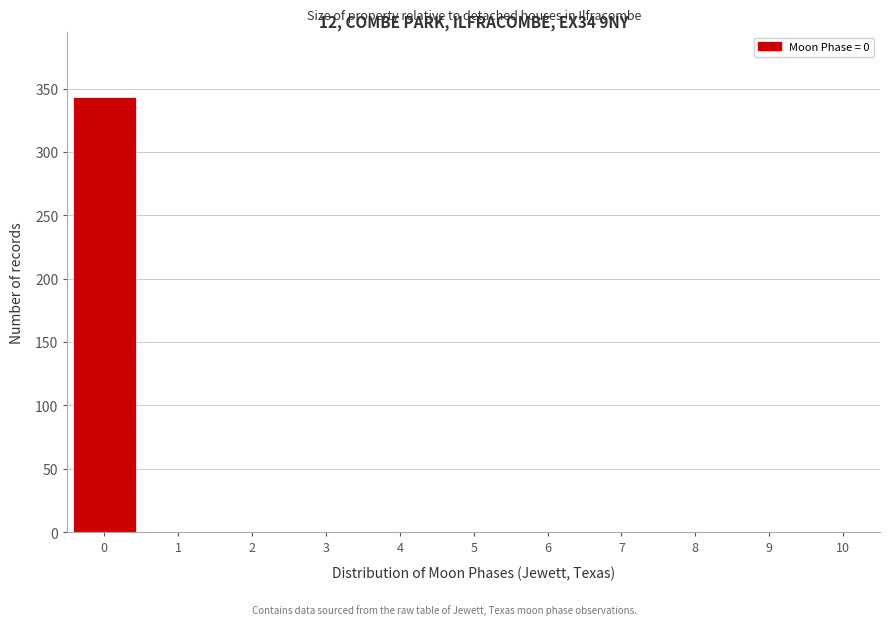

What is the height of the bar covering -0.5 to 0.5 on the x-axis? The values are not printed on the chart, so give them approximately, as read against the axis.

345